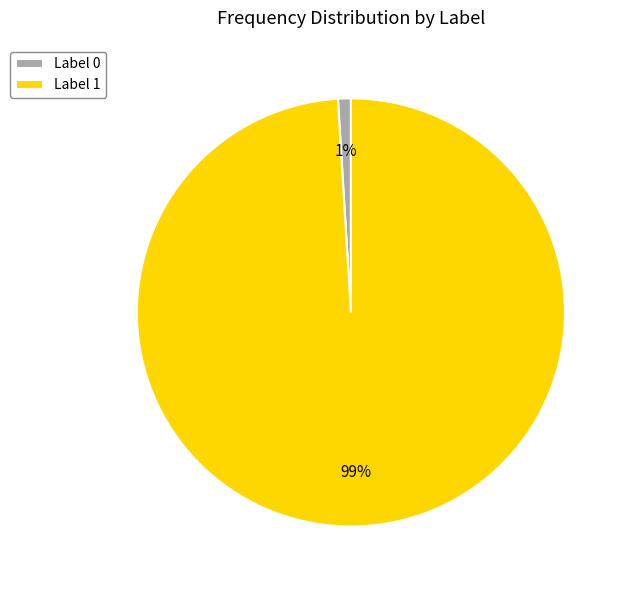

Rank the categories by value from highest to lowest.

Label 1, Label 0